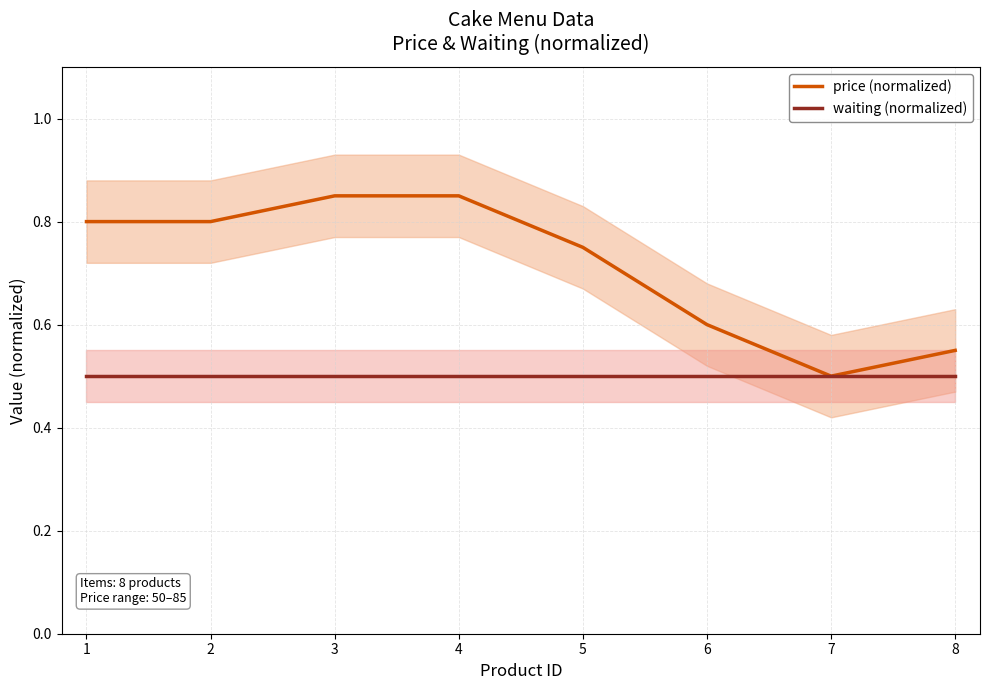

What is the approximate value of price (normalized) at 5?

0.8